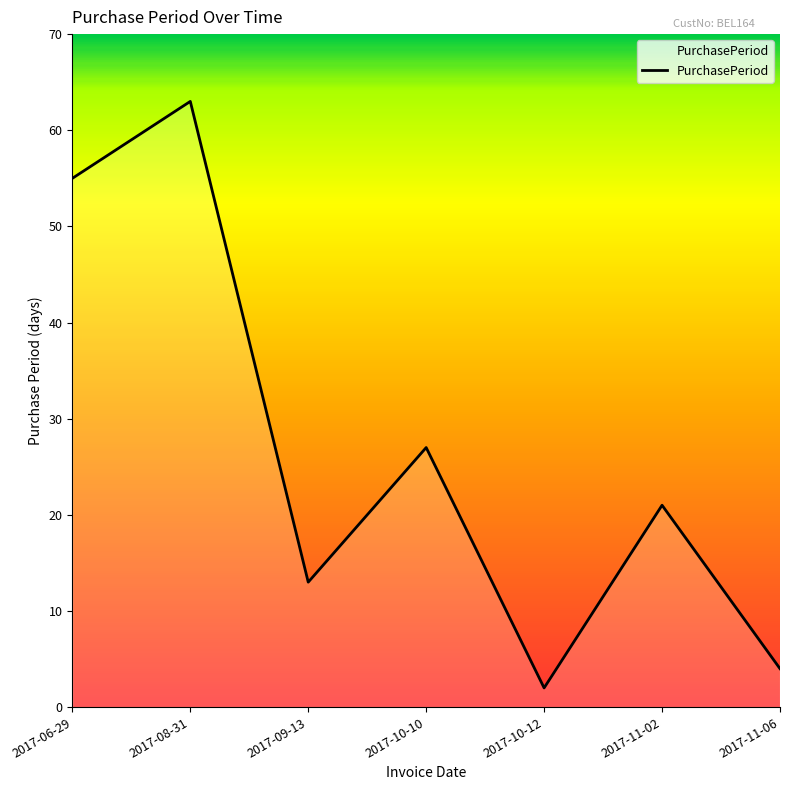

How many distinct data groups are displayed?

1